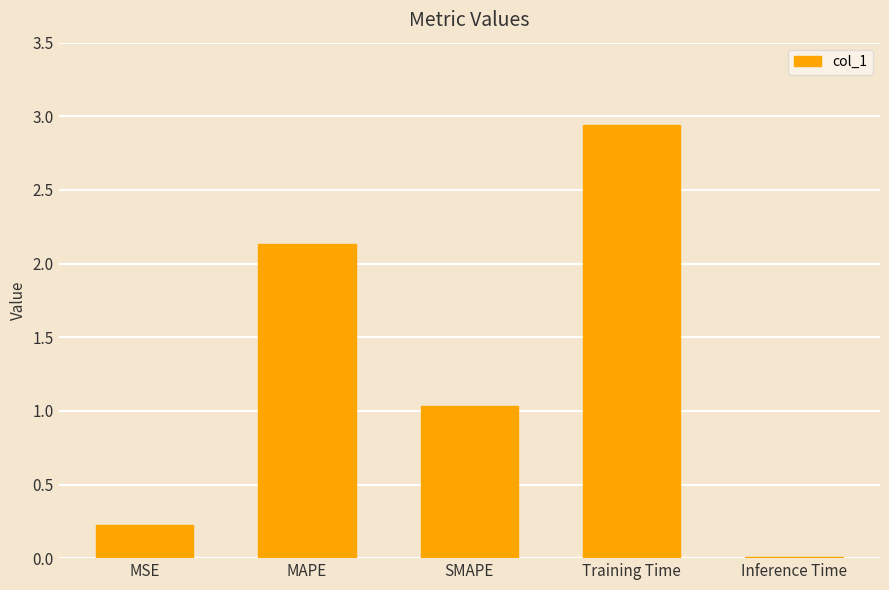

The value at Training Time is 0.6. True or false?

False